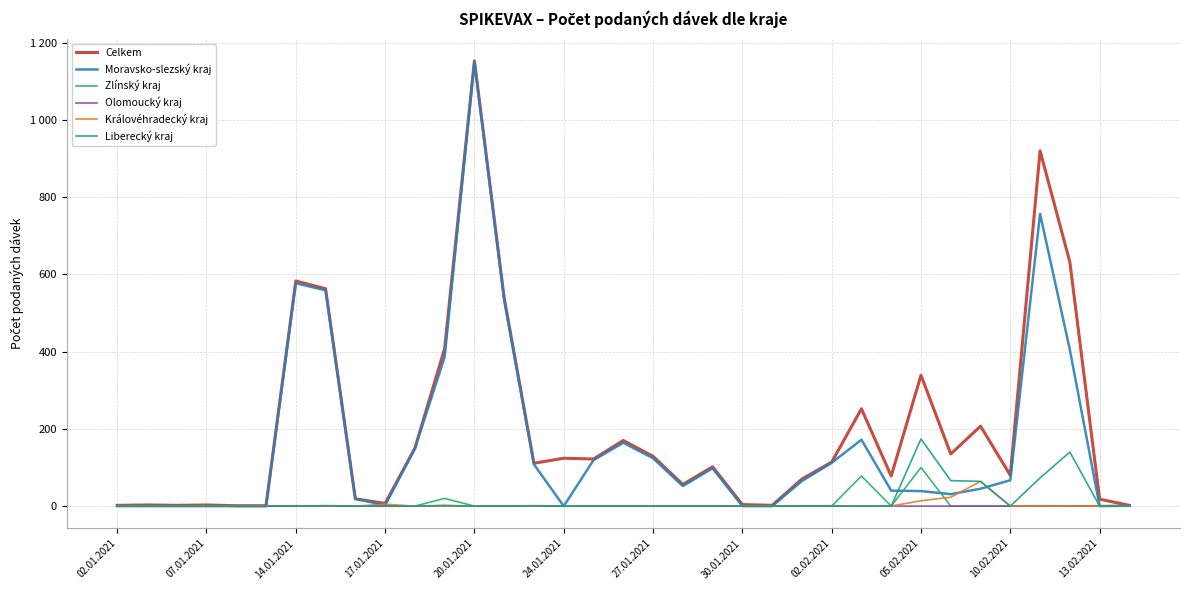

What is the average value of the Zlínský kraj series?

6